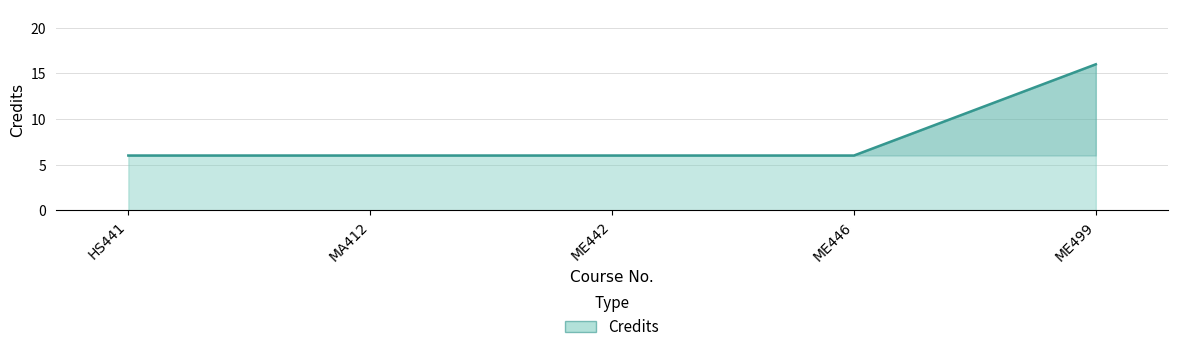

True or false: the data shows 10 at HS441.

False